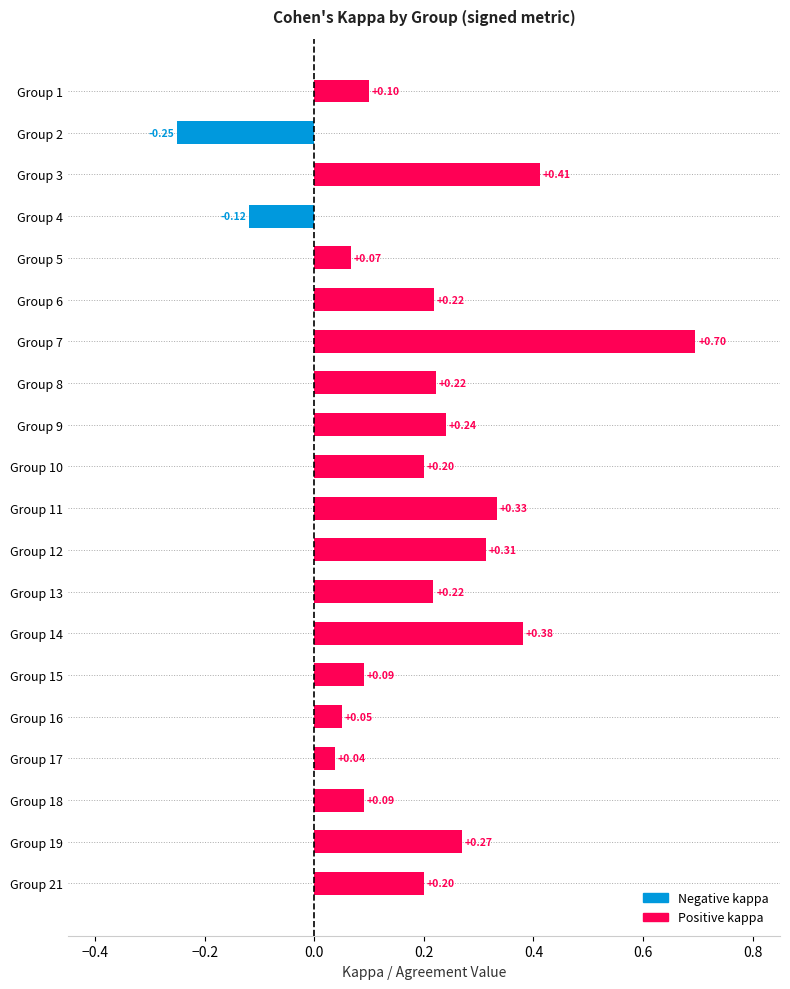

Between Group 21 and Group 16, which is larger?

Group 21